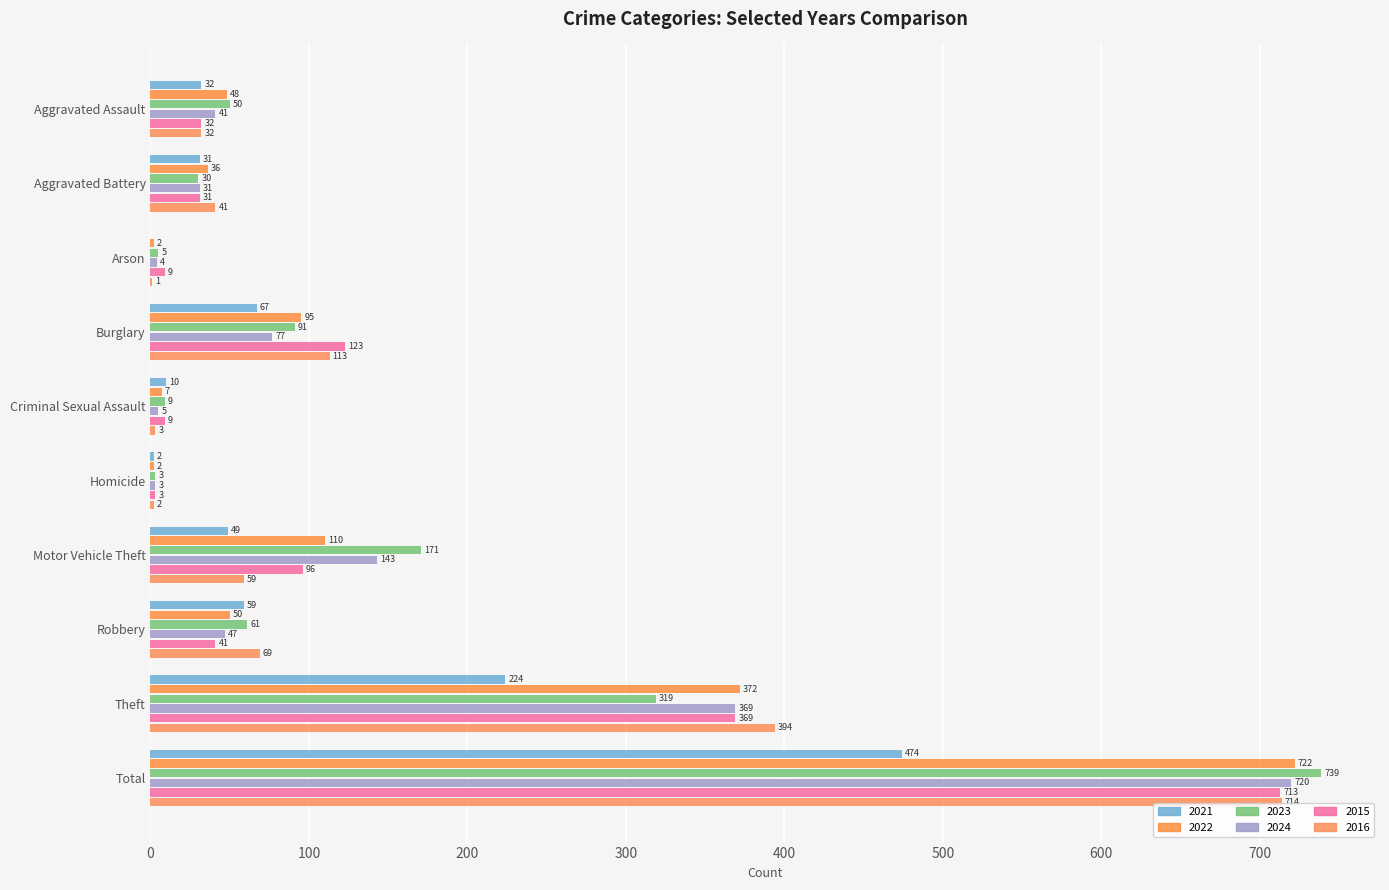

What is the difference between the maximum and minimum values in the 2022 series?

720